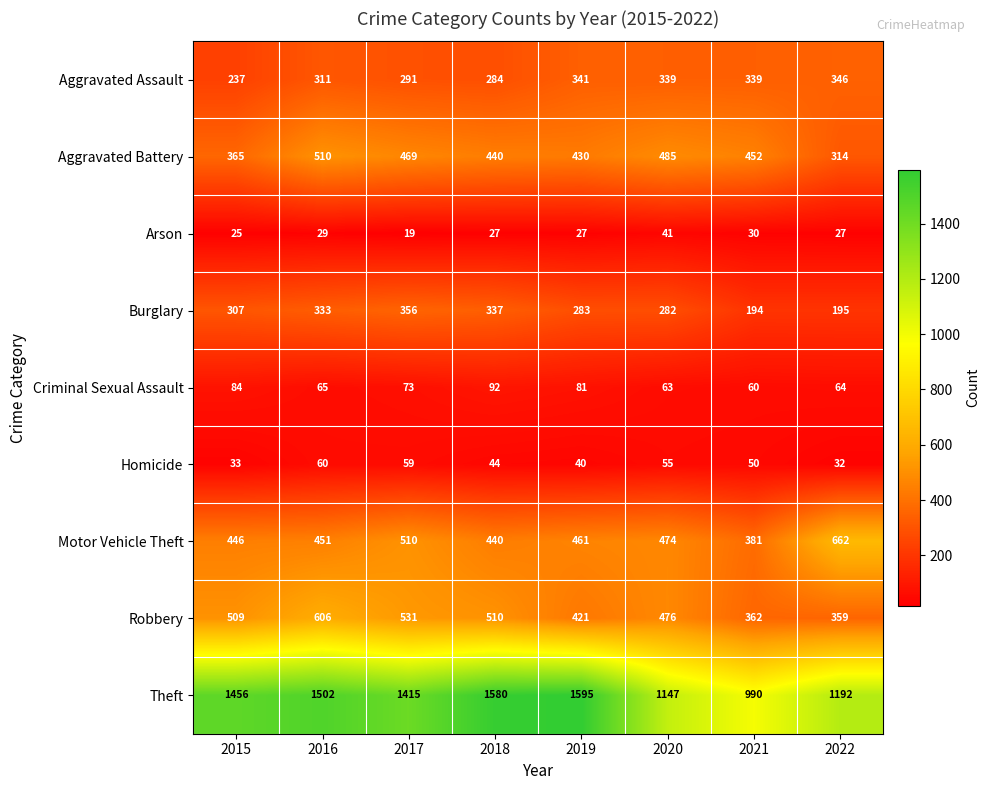

How many distinct data groups are displayed?

9